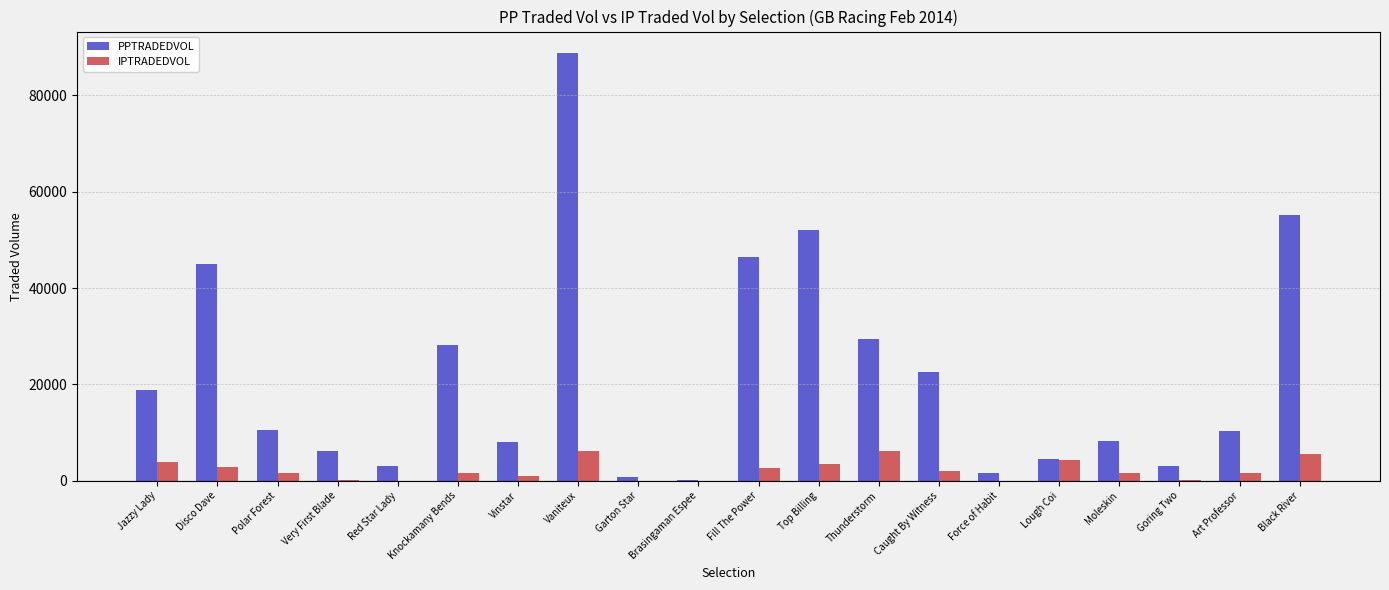

Which series changed the most between Disco Dave and Polar Forest?

PPTRADEDVOL